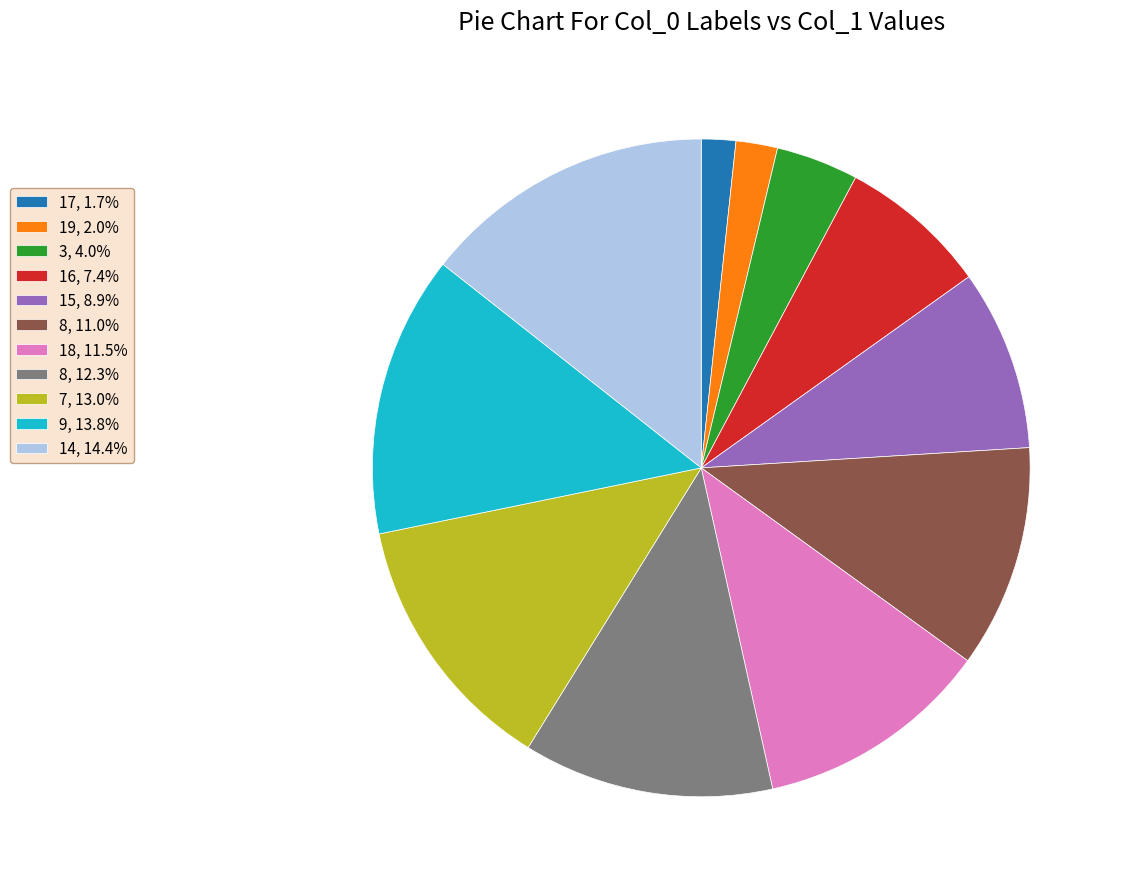

Approximately how many times larger is the value at 19, 2.0% compared to 17, 1.7%?

1.2